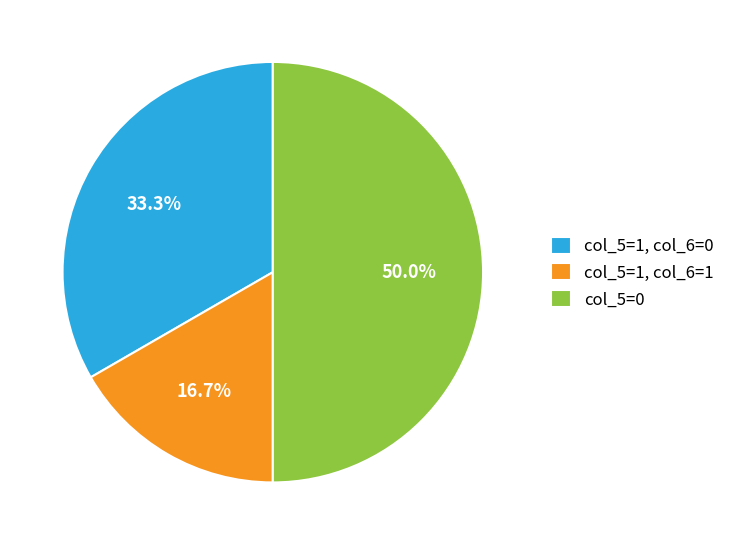

What is the smallest slice in the pie chart?

col_5=1, col_6=1